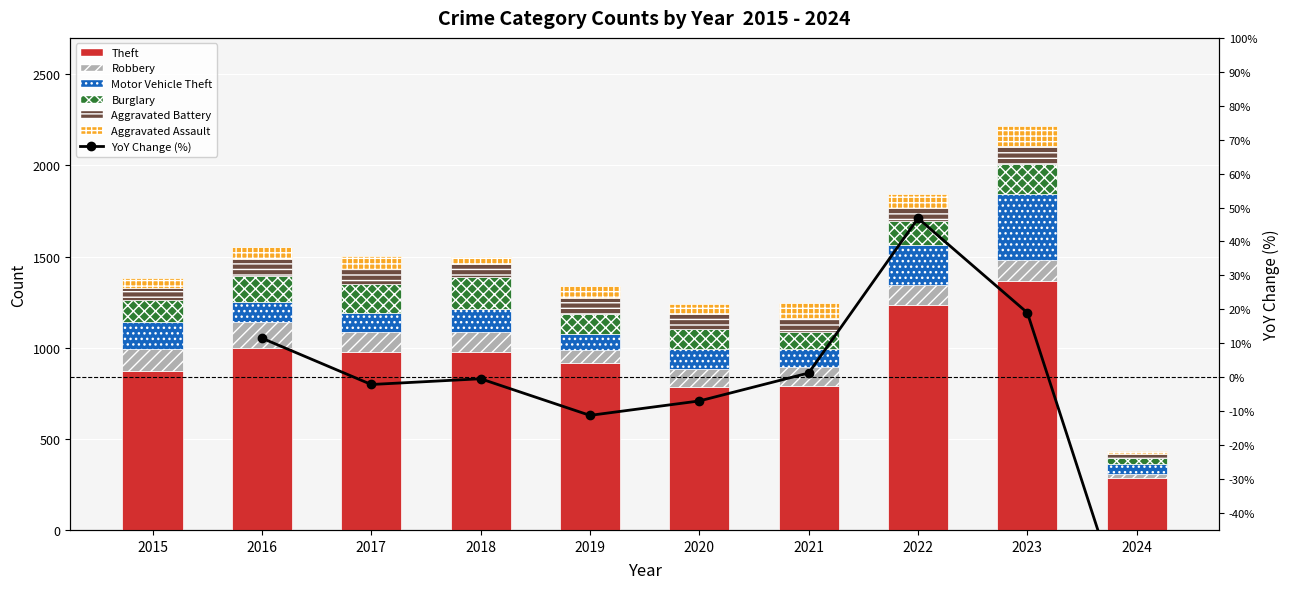

Is it true that Aggravated Assault equals 30 at 2015?

False